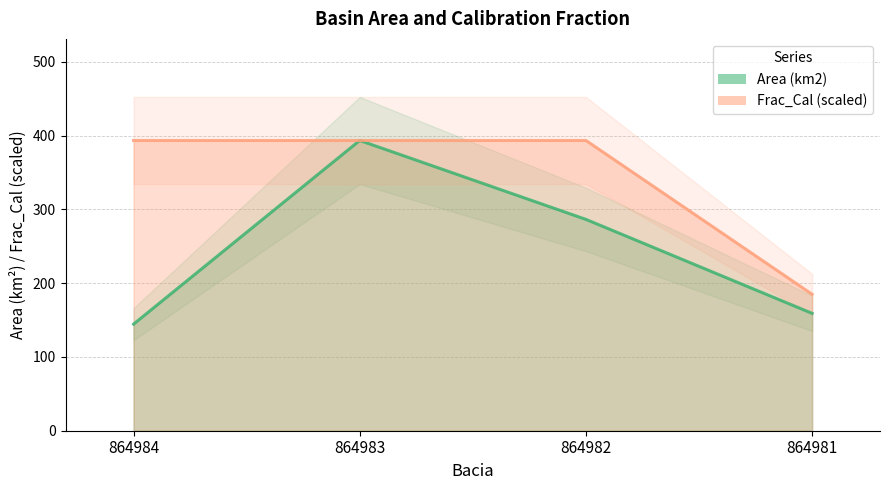

How many values in the Area (km2) series are below 286?

2